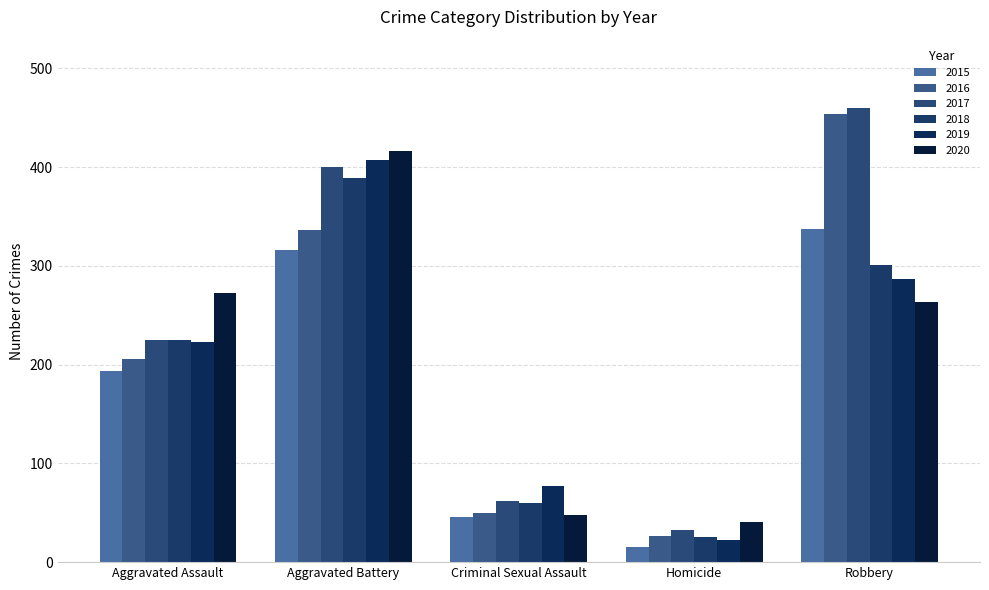

What is the label of the 1st bar from the right?

Robbery